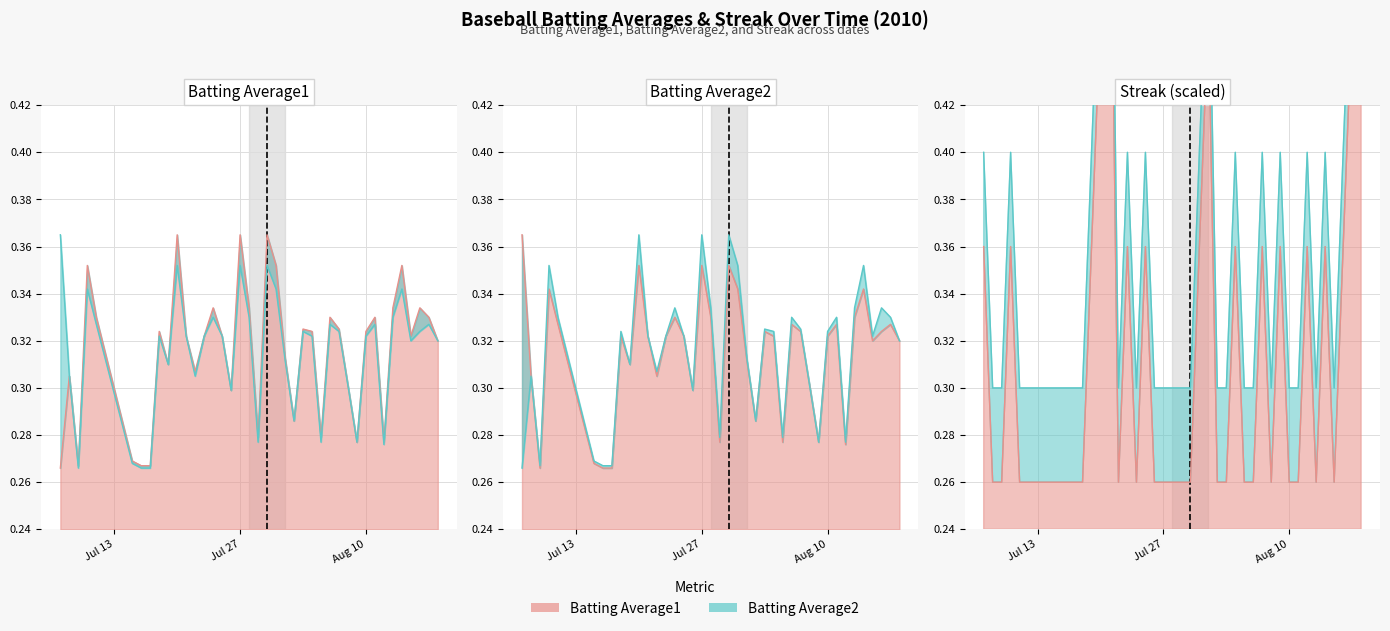

True or false: Streak and Batting Average2 cross at least once.

True